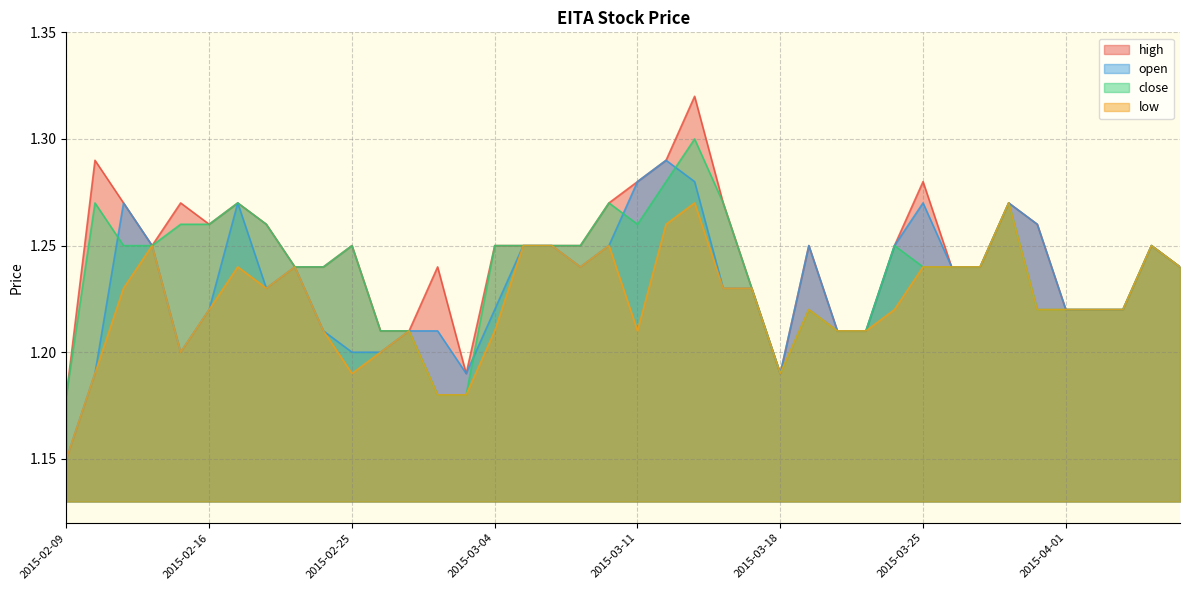

The high series shows 0.3 at 2015-03-09. True or false?

False